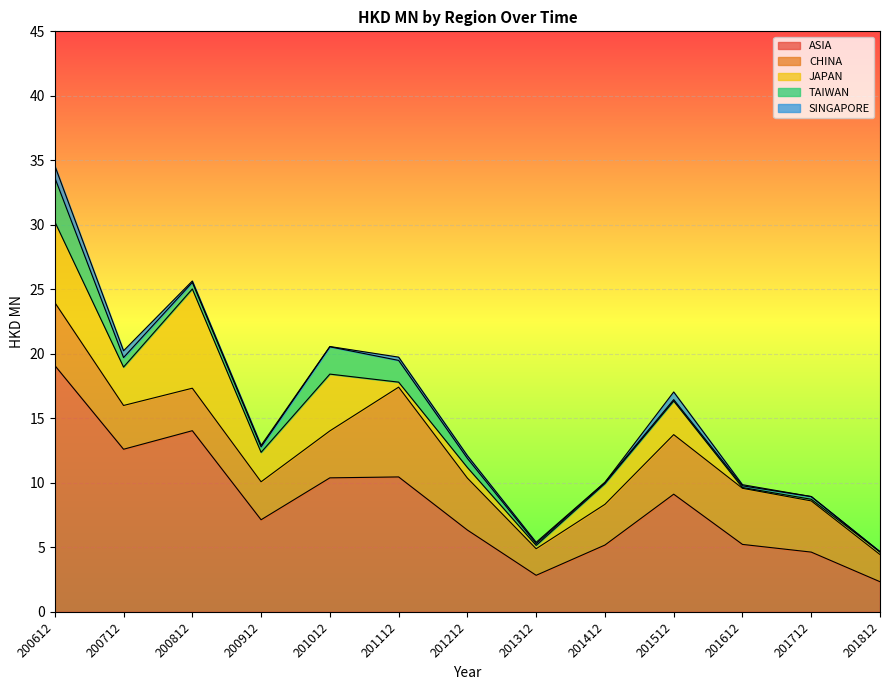

Reading left to right, list all the values displayed in this chart.

ASIA: 19.1	12.6	14.0	7.1	10.4	10.5	6.3	2.8	5.2	9.1	5.2	4.6	2.3
CHINA: 4.9	3.4	3.3	2.9	3.6	7.0	4.0	2.1	3.2	4.6	4.3	4.0	2.1
JAPAN: 6.3	3.0	7.7	2.3	4.4	0.4	0.8	0.3	1.6	2.6	0.1	0.1	0.2
TAIWAN: 3.4	0.7	0.5	0.4	2.1	1.7	0.7	0.1	0.1	0.1	0.1	0.2	0.0
SINGAPORE: 0.9	0.5	0.1	0.1	0.0	0.3	0.2	0.1	0.0	0.6	0.1	0.0	0.0